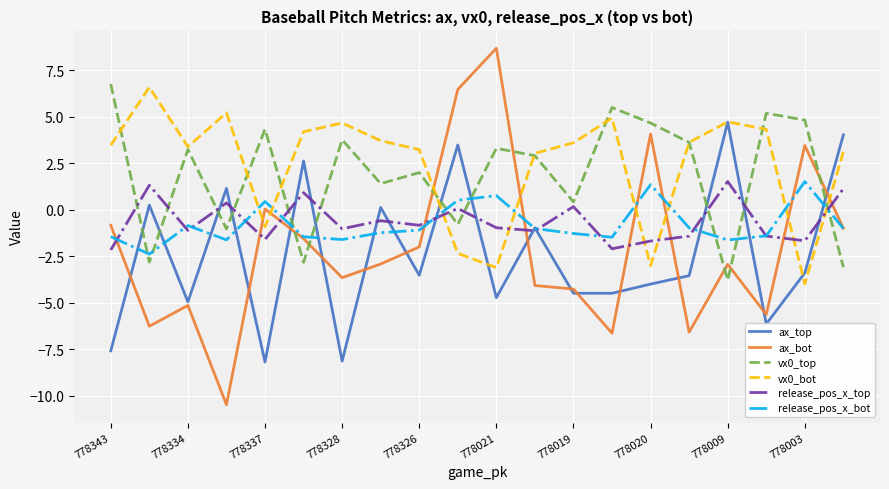

True or false: release_pos_x_top and vx0_top cross at least once.

True